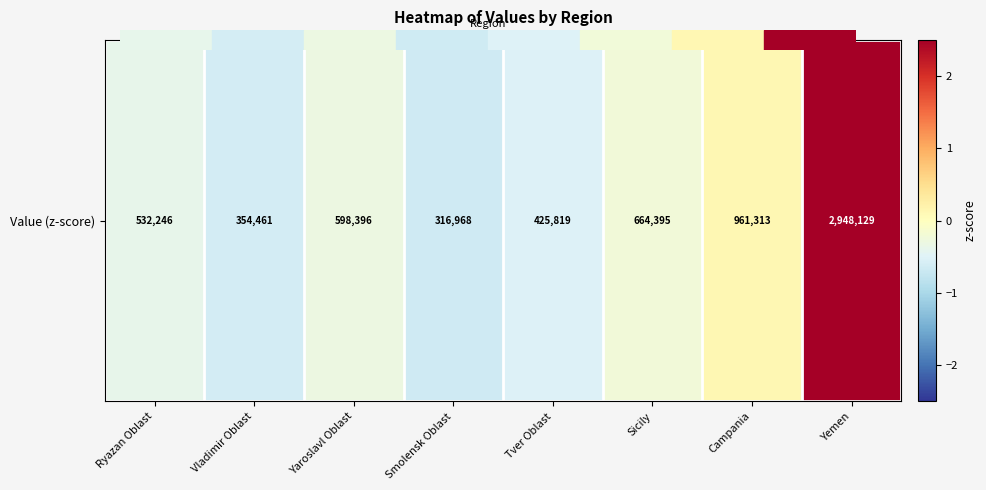

Where does the data first go above 0?

Campania